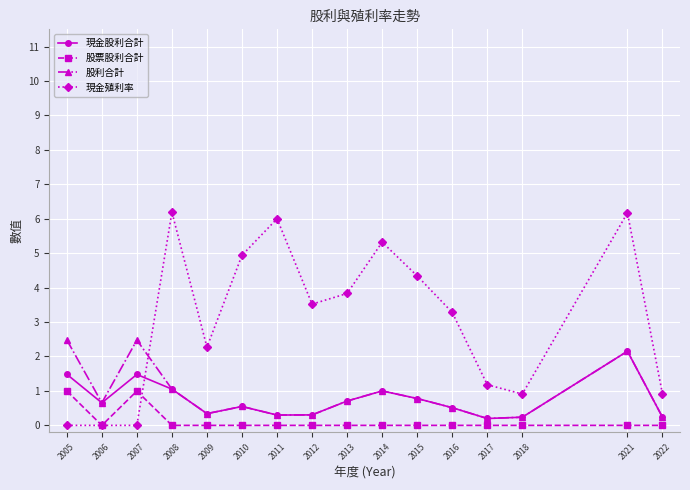

Is it true that 現金股利合計 equals 0.3 at 2009?

True